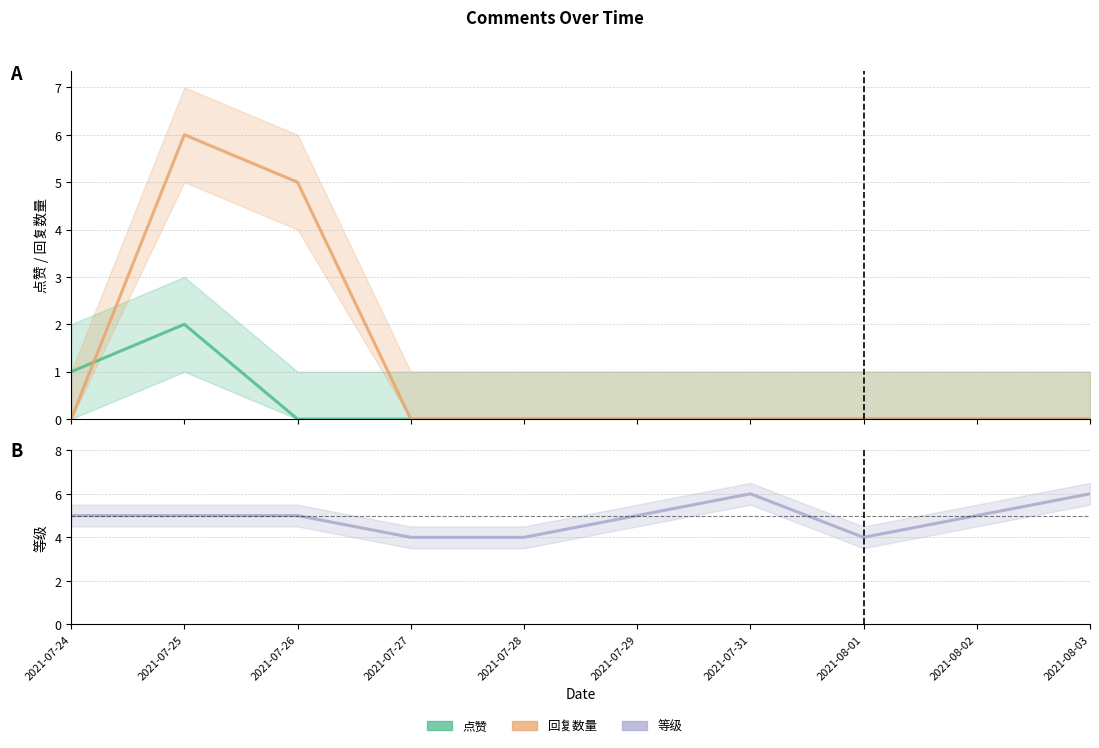

What is the sum of the 点赞 values at 2021-07-26 and 2021-07-24?

1